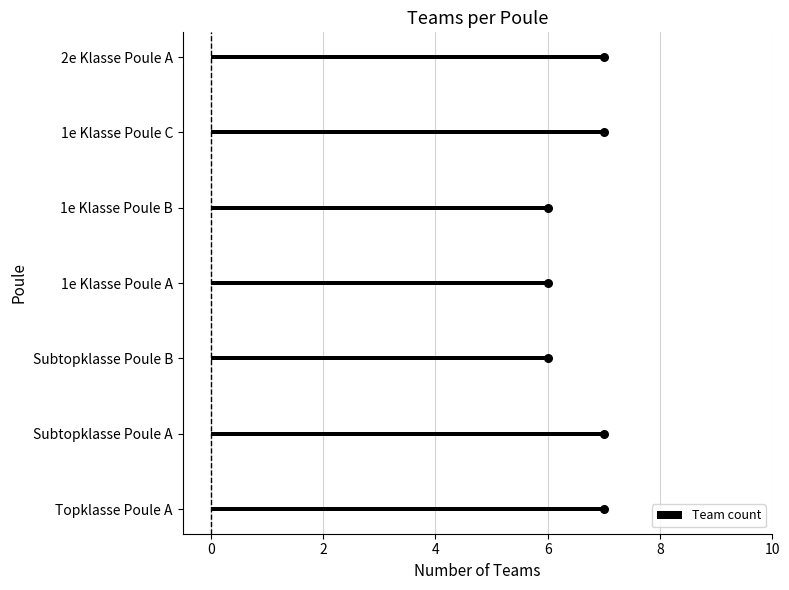

The Team count series shows 10 at 2e Klasse Poule A. True or false?

False